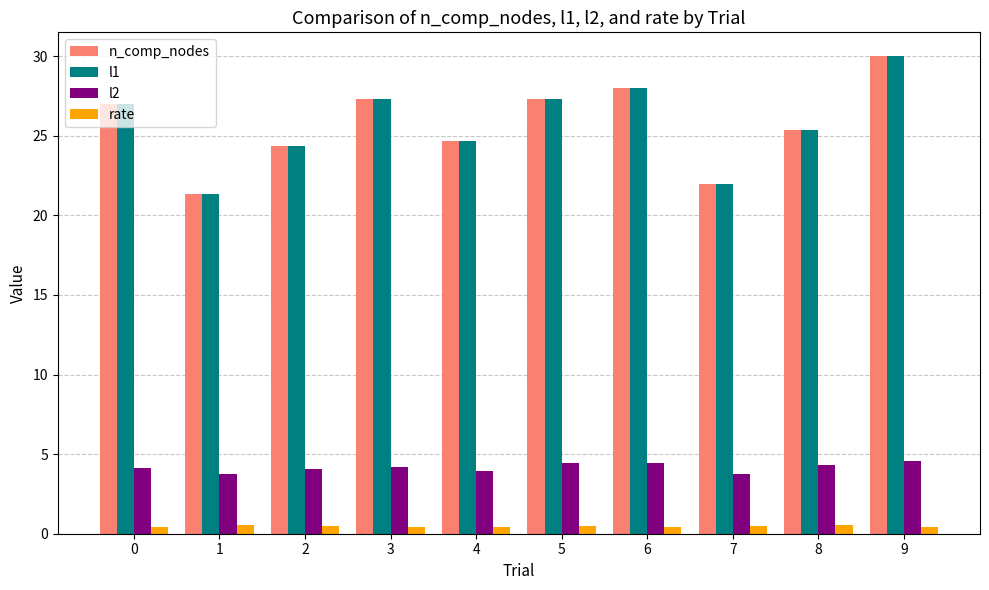

Is the value of l2 at 5 greater than the value of rate at 6?

Yes